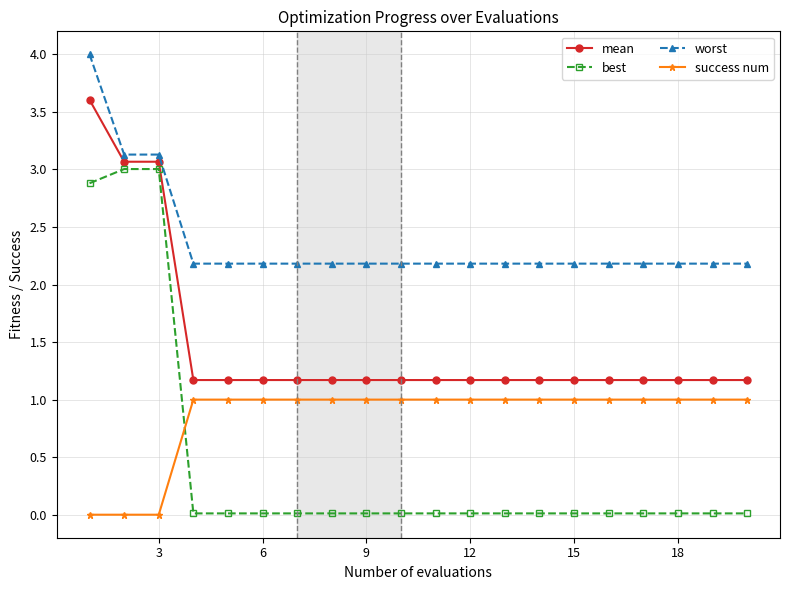

What is the maximum value shown in the chart?

4.0